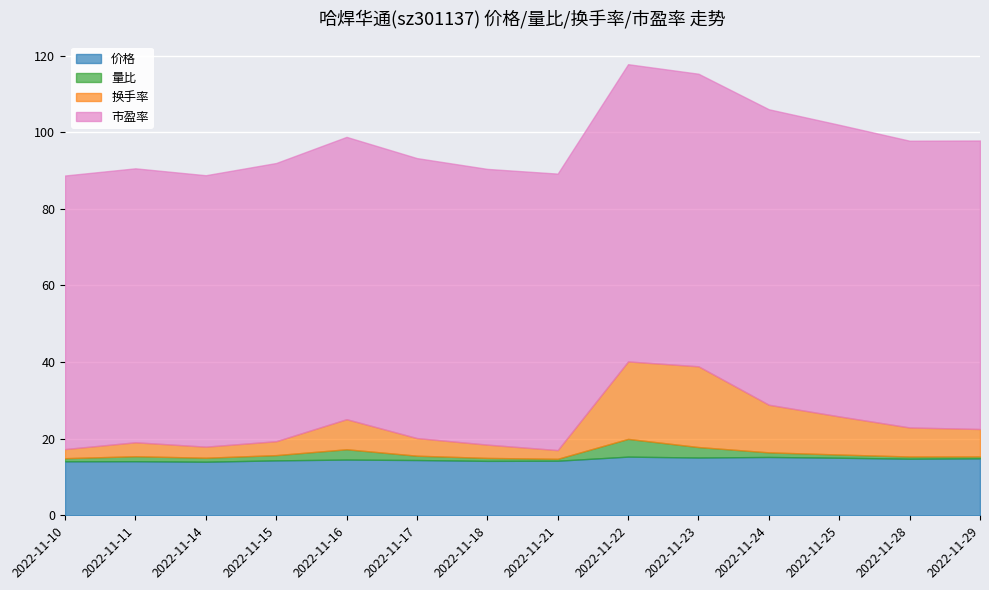

What is the total value across all series at 2022-11-22?

117.8